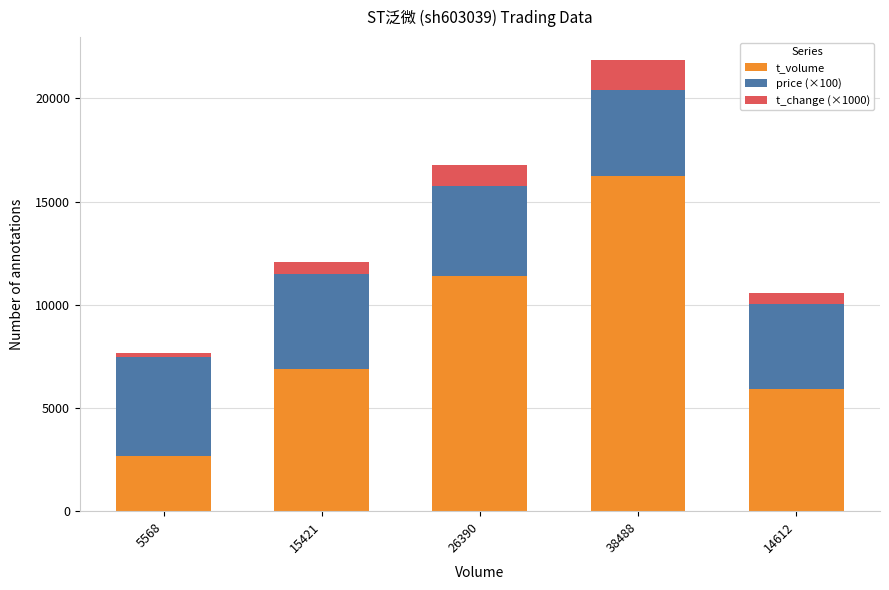

At which label does t_volume reach its peak?

38488